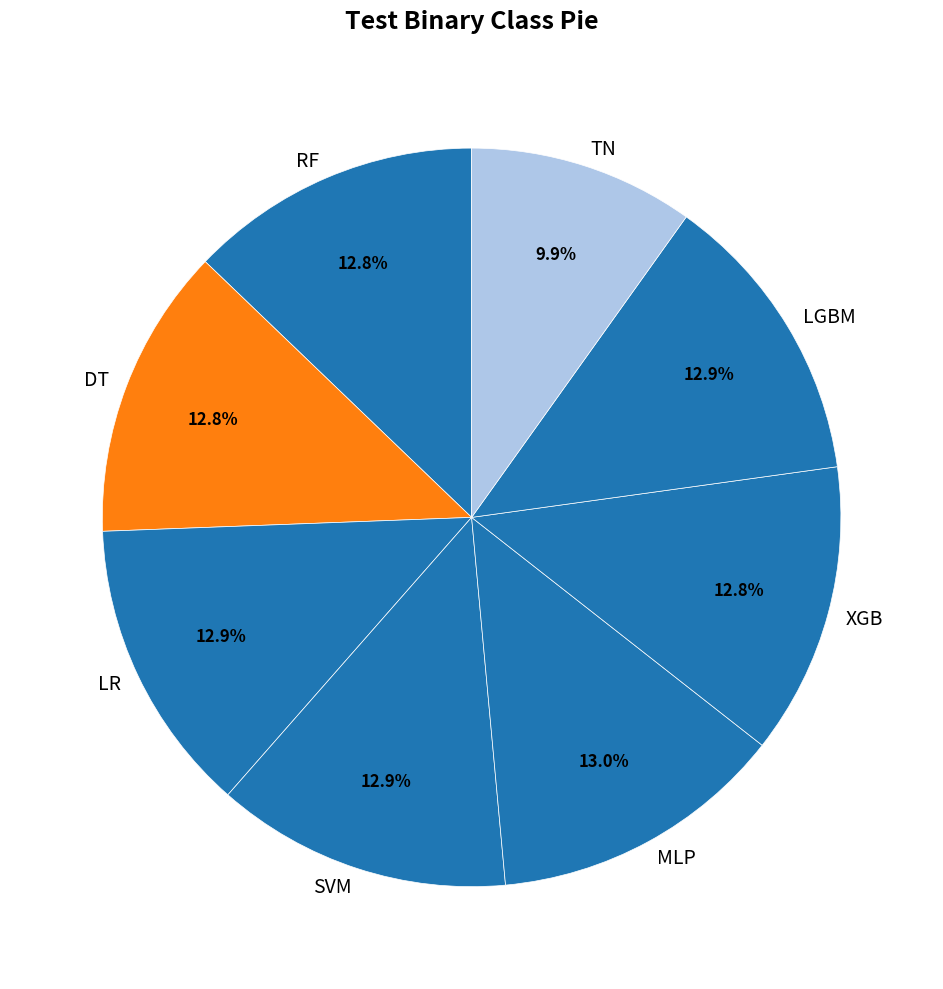

Does LGBM represent more than half of the total?

No